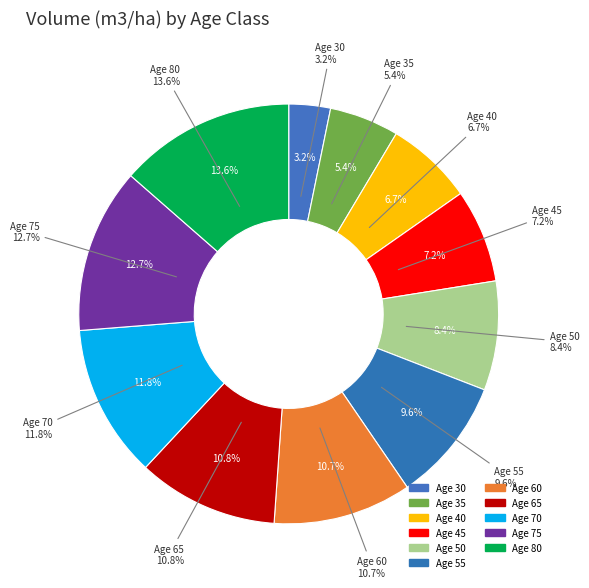

What portion of the pie excludes 70?

88.2%